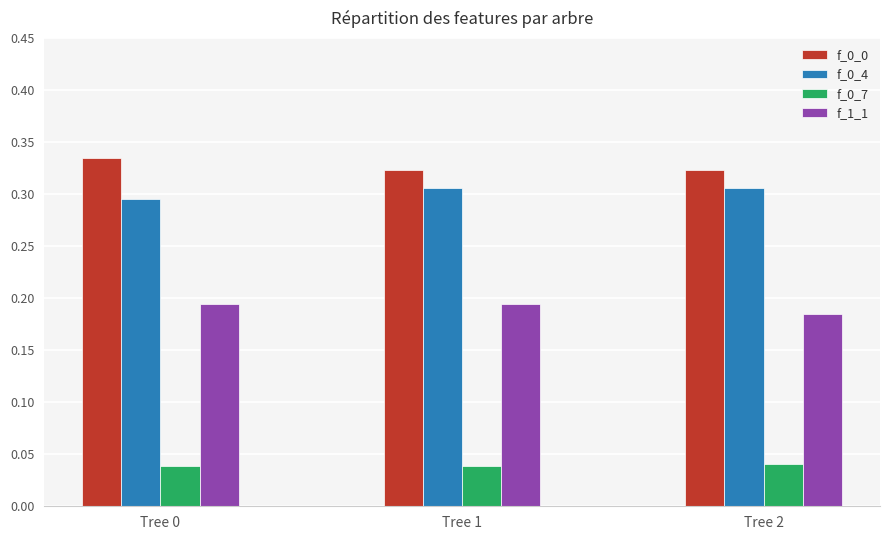

How many f_0_7 values are between 0 and 1?

3